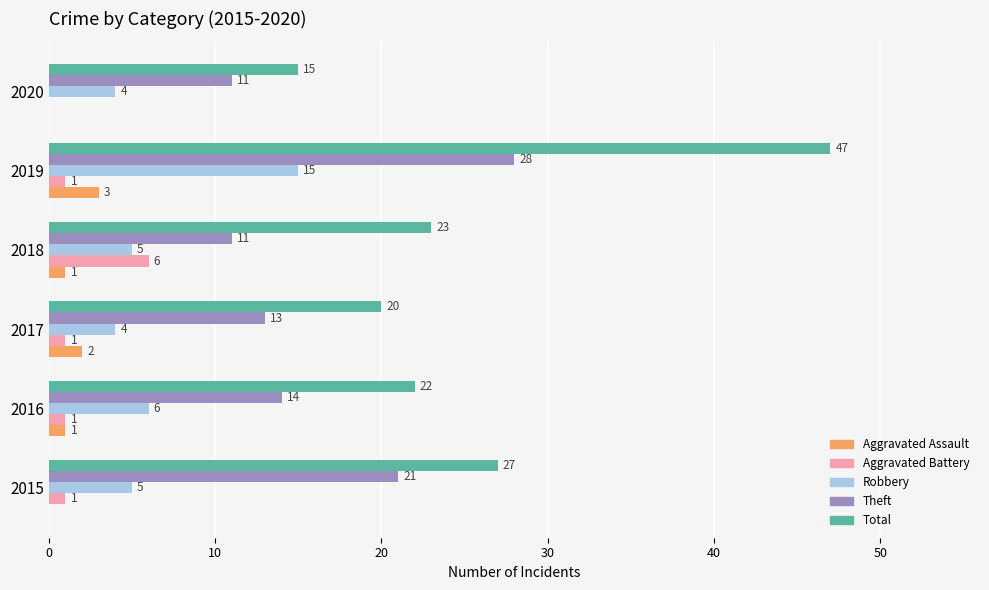

Which series has the widest spread of values?

Total